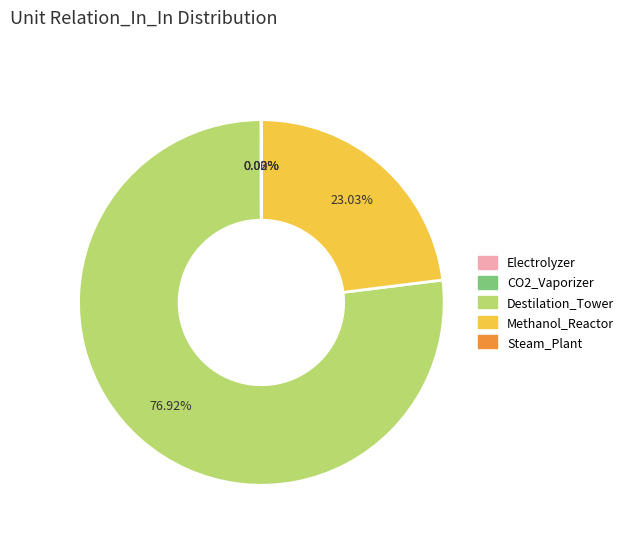

Is there any slice that represents more than half of the pie?

Yes